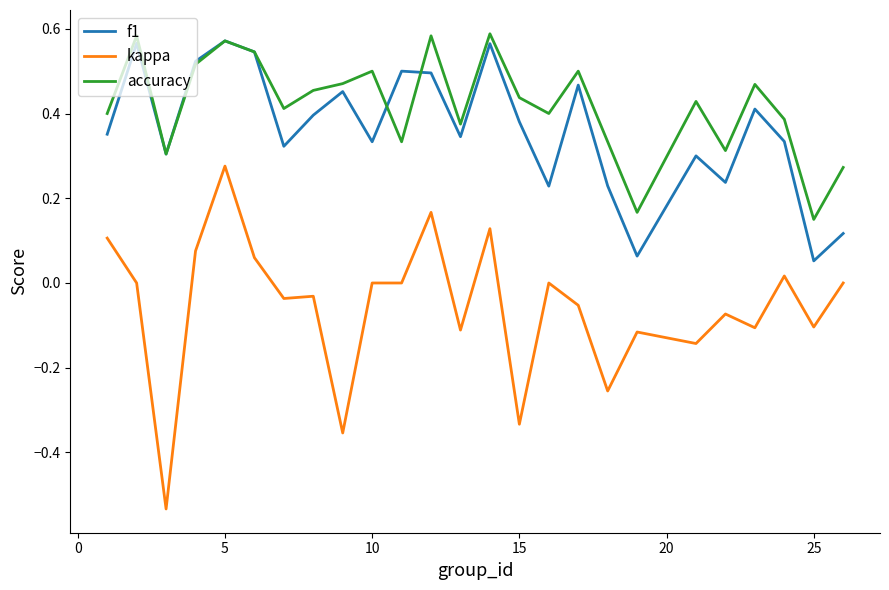

Which series has the largest range (max minus min)?

kappa